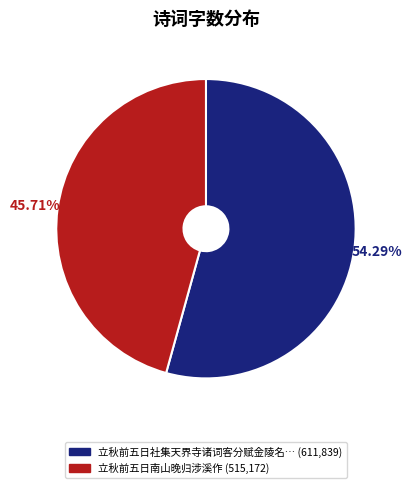

Does any single category account for the majority?

Yes